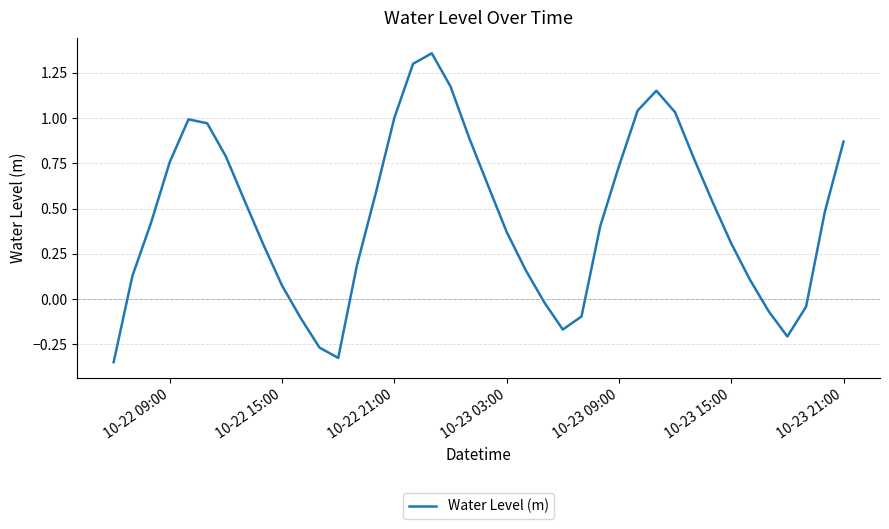

What is the difference between the maximum and minimum values?

1.7